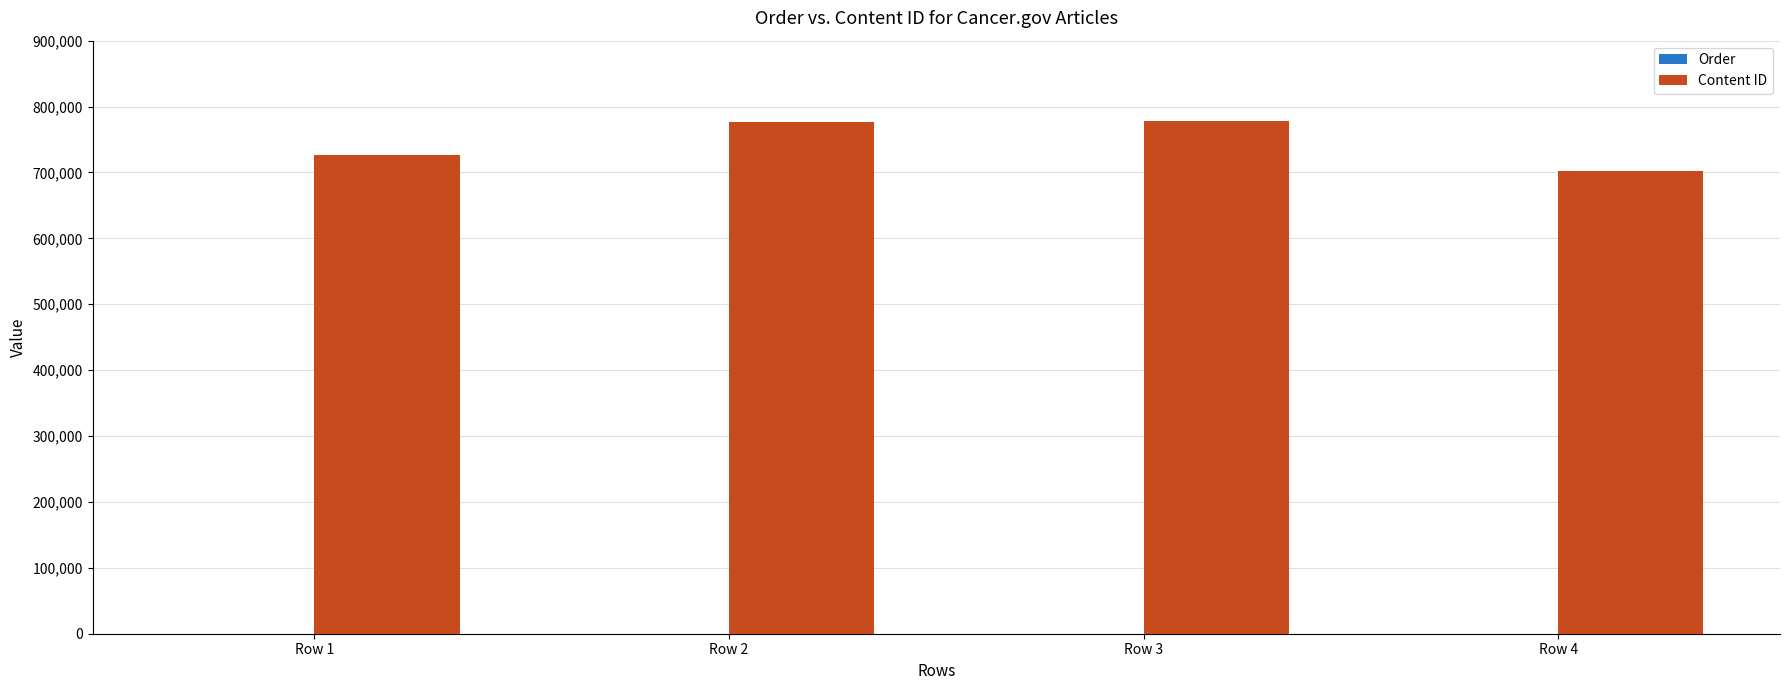

The value of Content ID at Row 4 is 1047794. True or false?

False